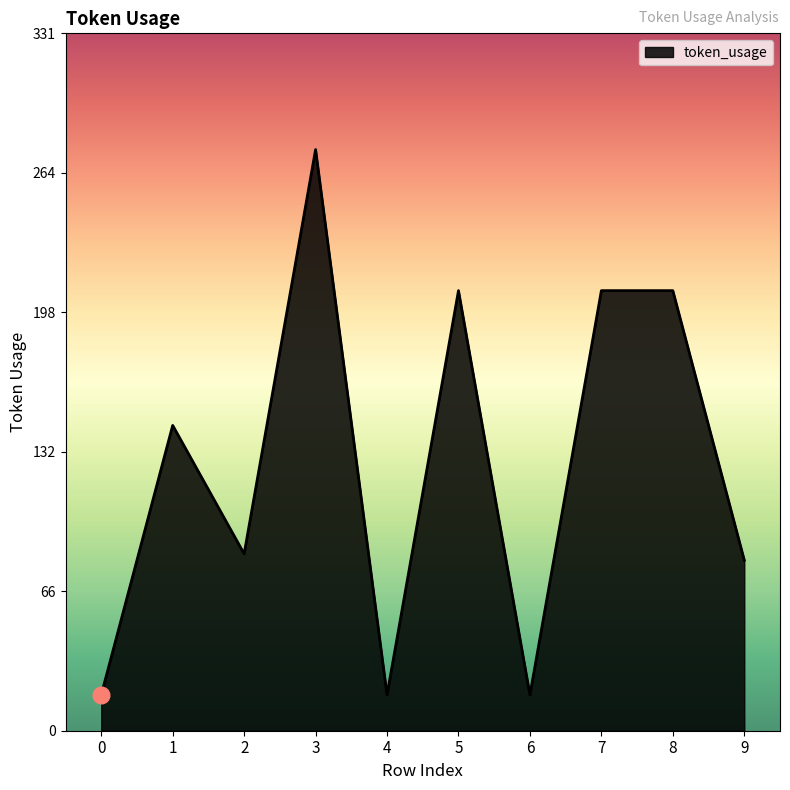

Count the number of categories in the chart.

10